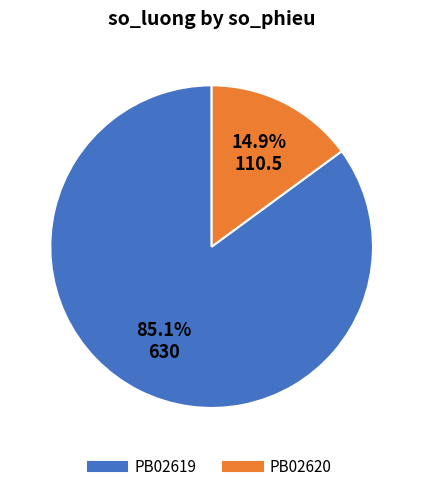

Is it true that PB02619 is 85% of the pie?

True